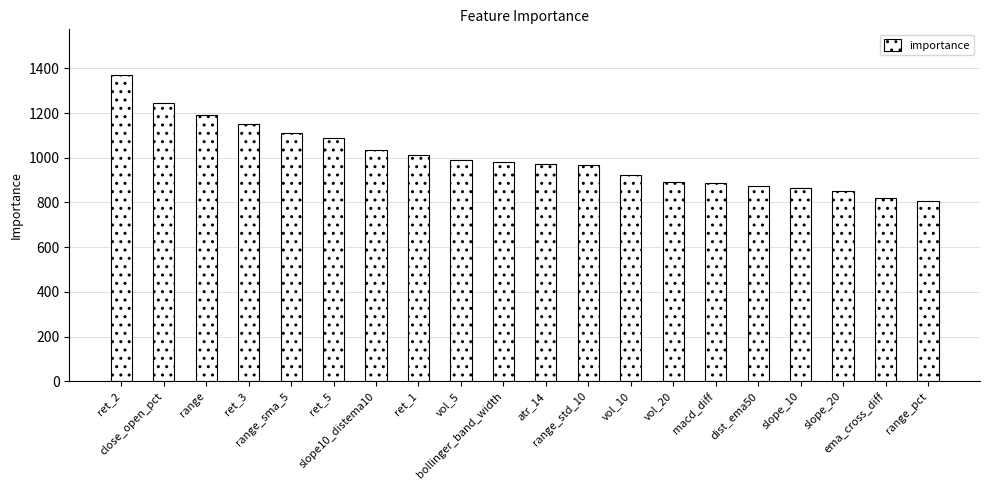

What is the change in value from slope10_distema10 to vol_10?

-111